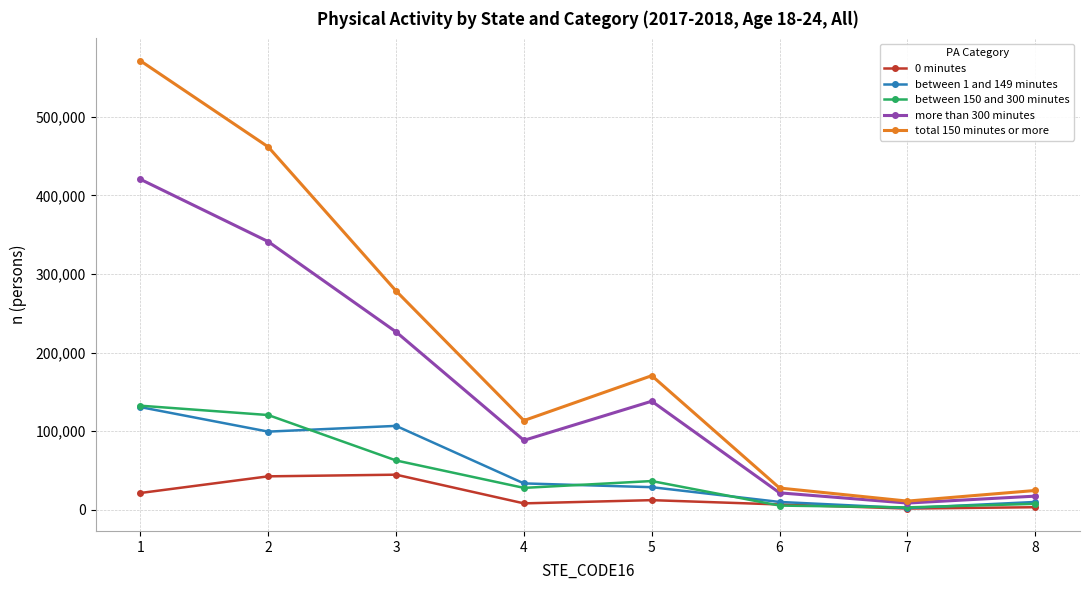

Is it true that 0 minutes equals 6700 at 6?

True